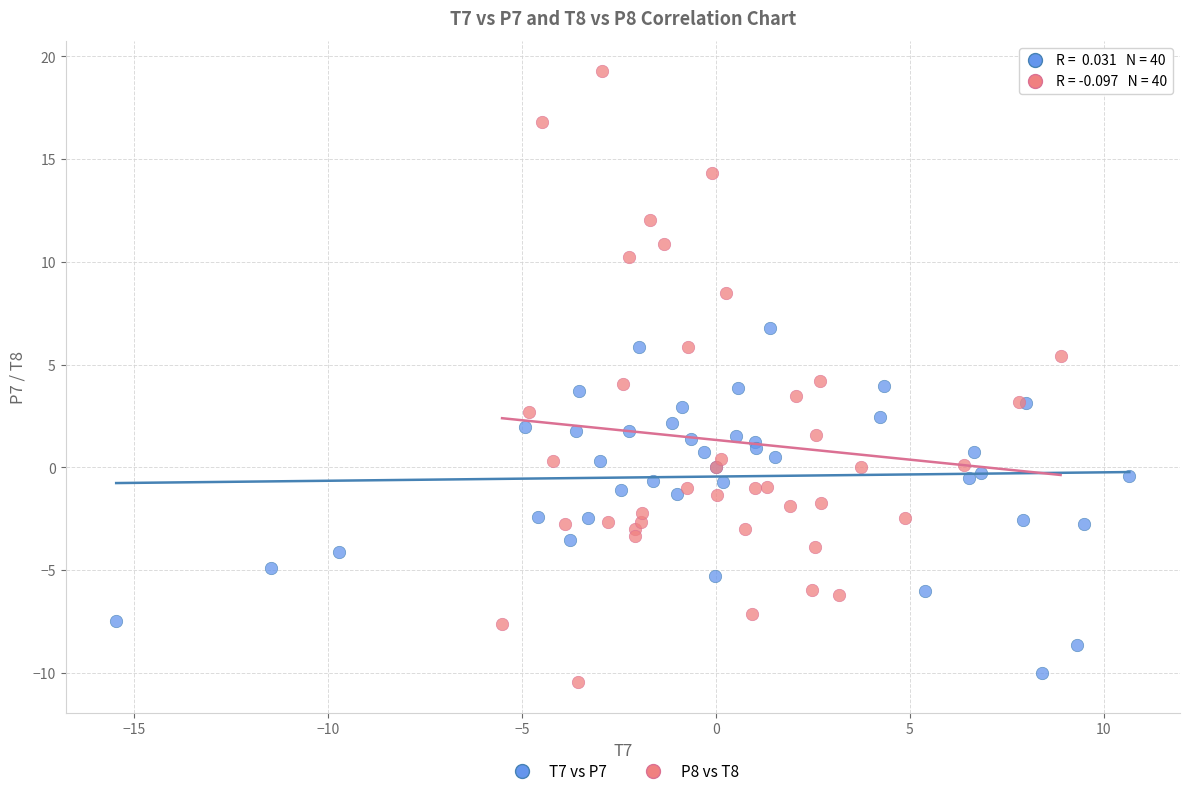

Which series contains the highest Y value?

P8 vs T8